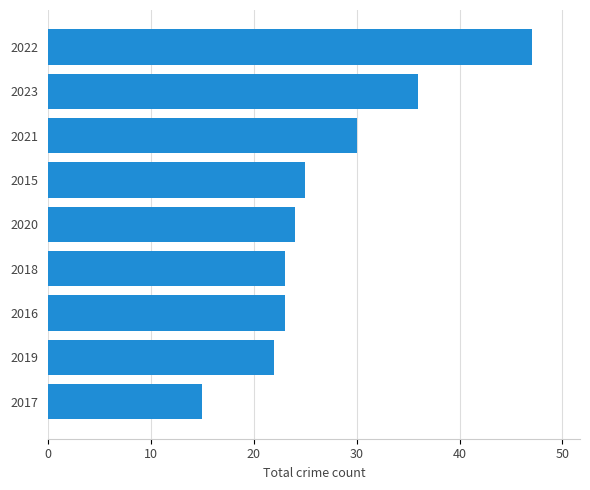

Are the bars grouped side by side (vs. stacked)?

No